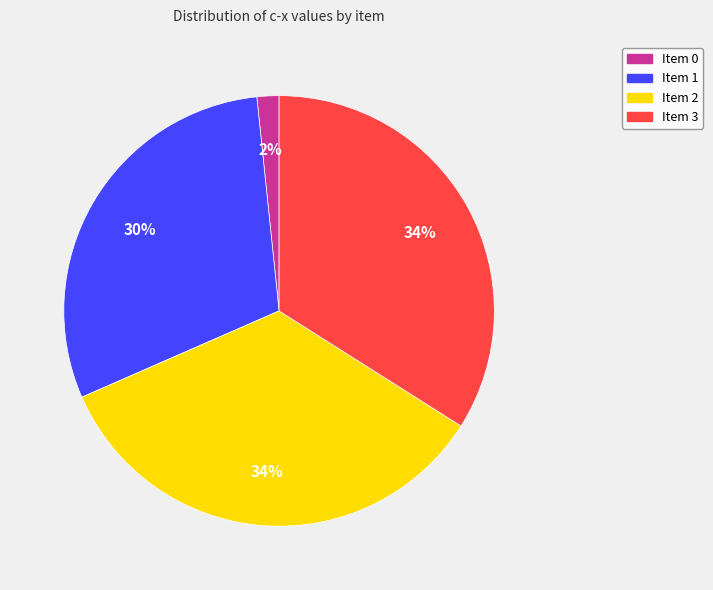

What is the smallest slice in the pie chart?

Item 0